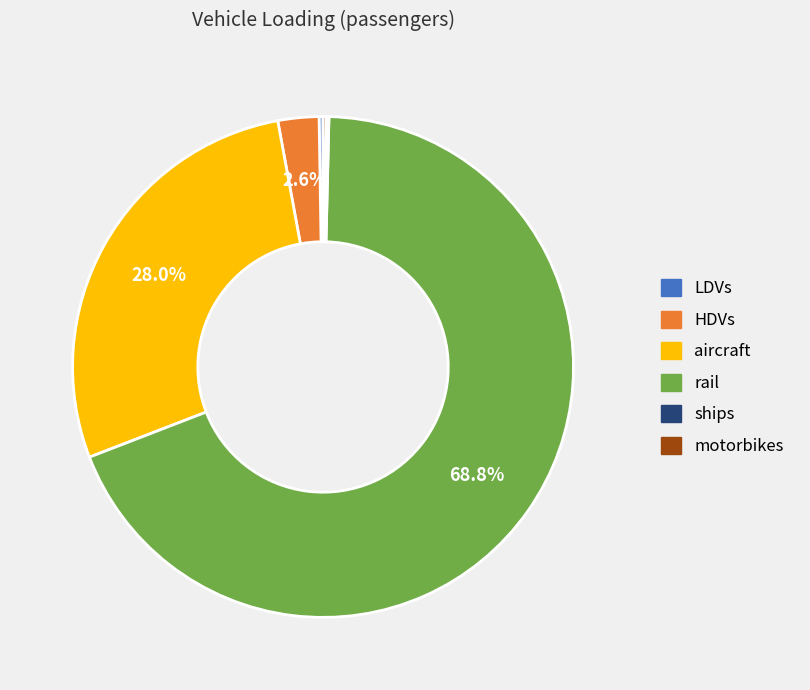

Combined, do HDVs and aircraft account for over 50%?

No